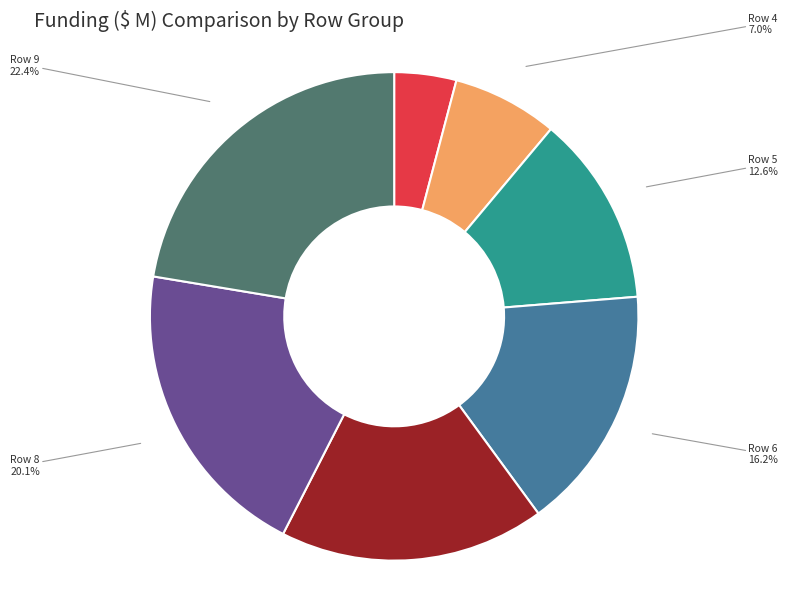

How many segments does this pie chart have?

7